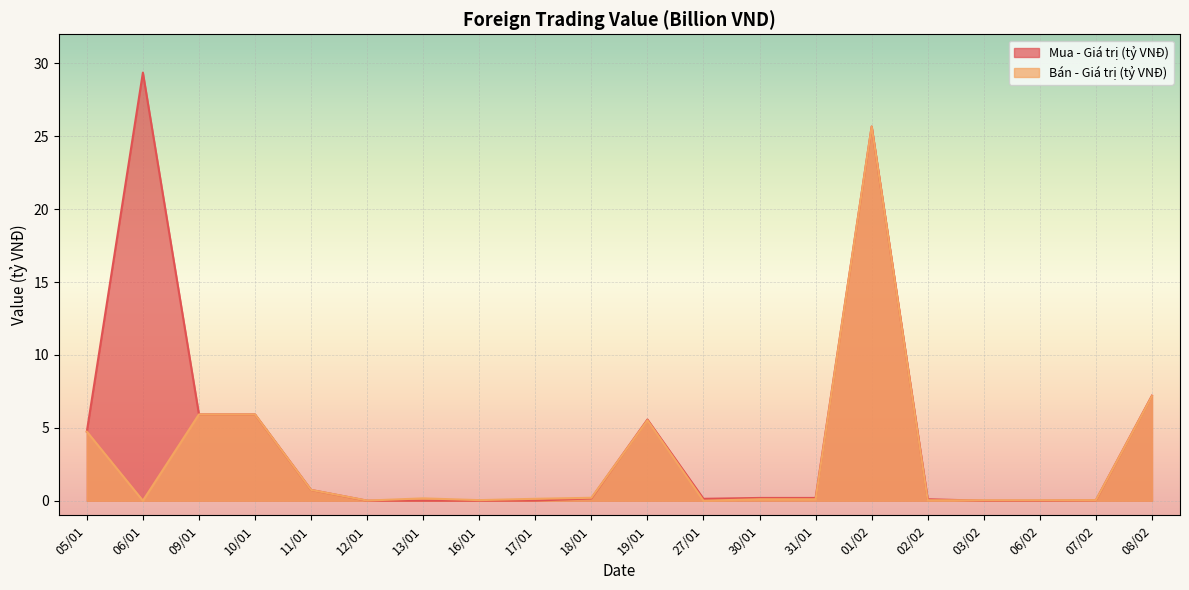

How many data points does each series have?

20